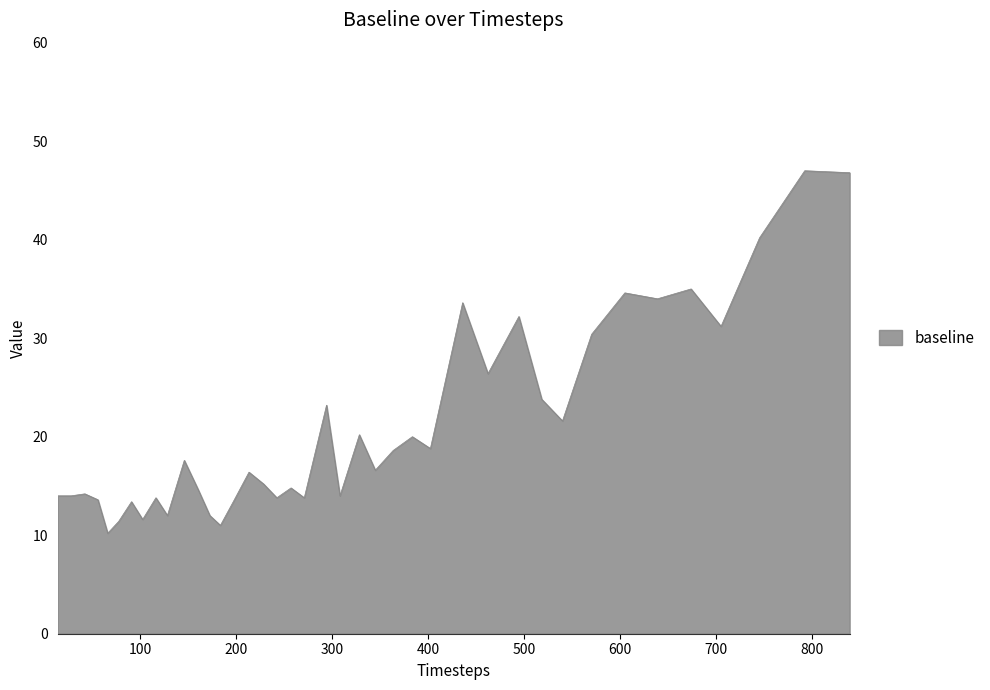

What is the greatest value displayed?

47.0